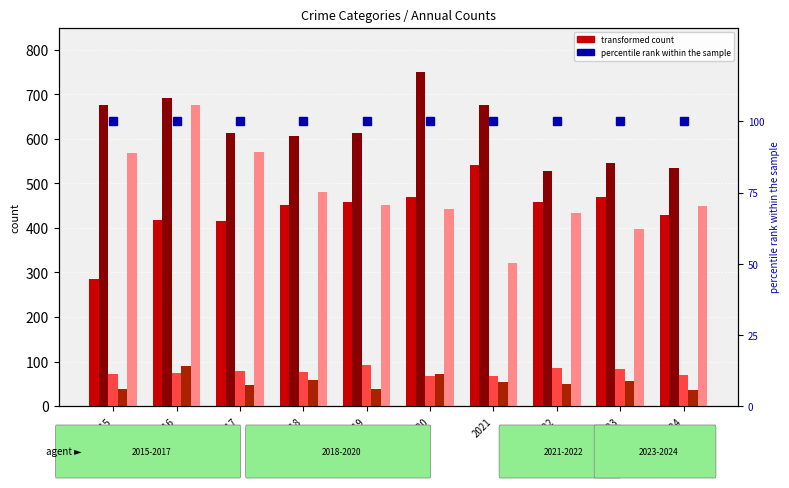

True or false: Aggravated Assault has a value of 286 at 2015.

True